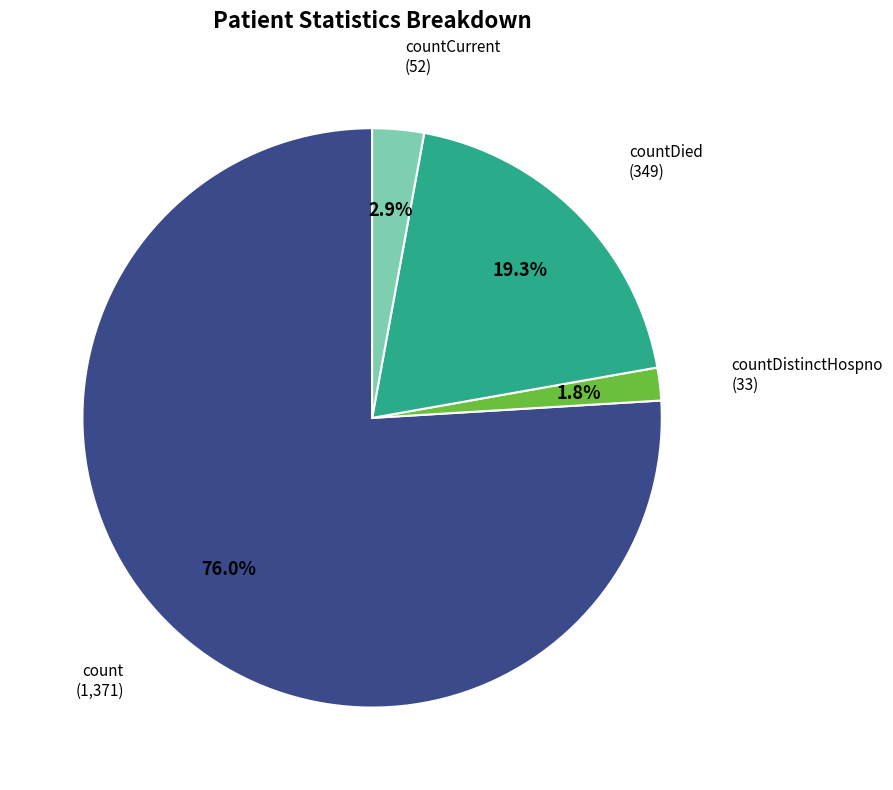

Count the number of slices in the pie.

4